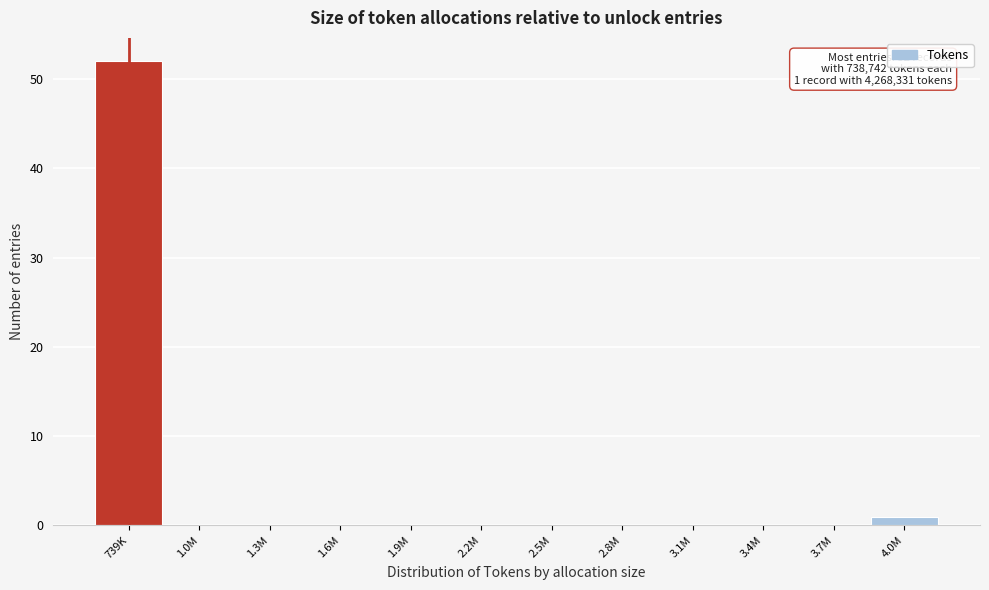

Reading left to right, extract all data points from this chart.

739K=52	1.0M=0	1.3M=0	1.6M=0	1.9M=0	2.2M=0	2.5M=0	2.8M=0	3.1M=0	3.4M=0	3.7M=0	4.0M=1